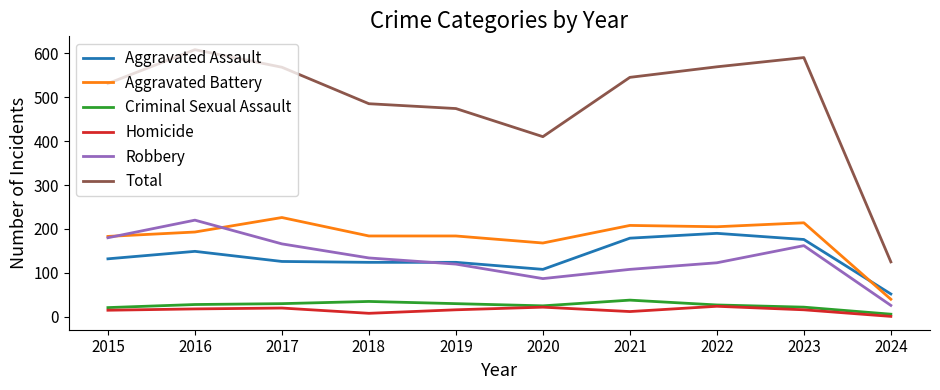

True or false: Total and Criminal Sexual Assault intersect in this chart.

False